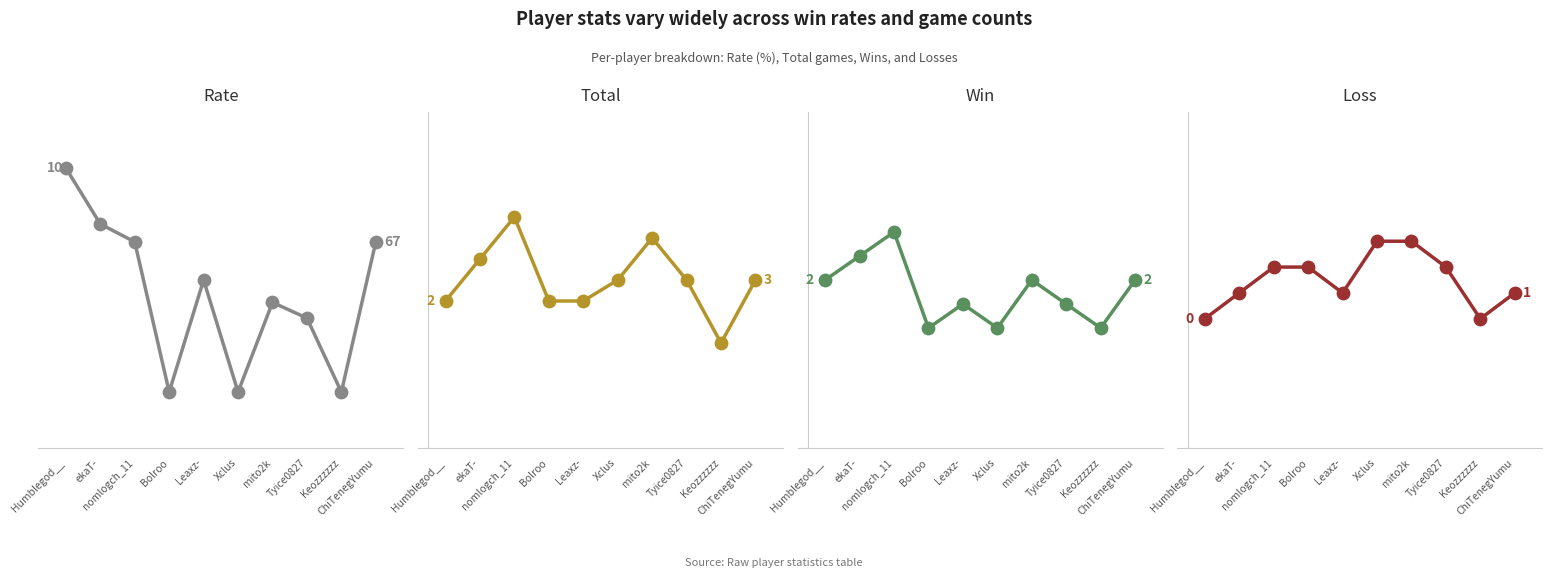

At which category is the sum across all series the highest?

Humblegod__